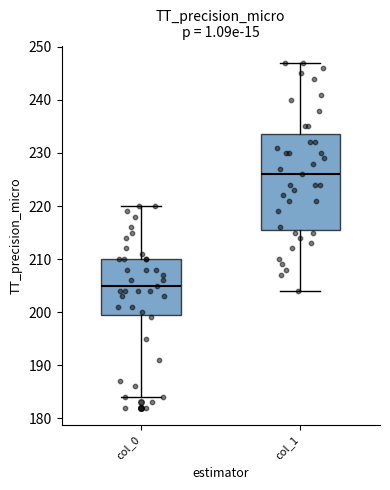

Which box has the lowest median line?

col_0